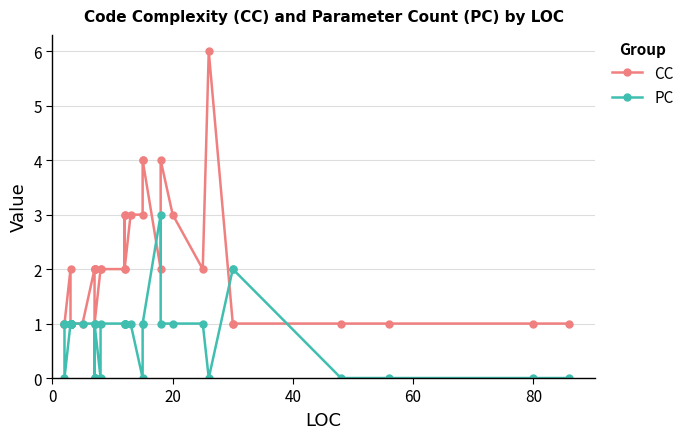

At how many categories does at least one series exceed 4?

1